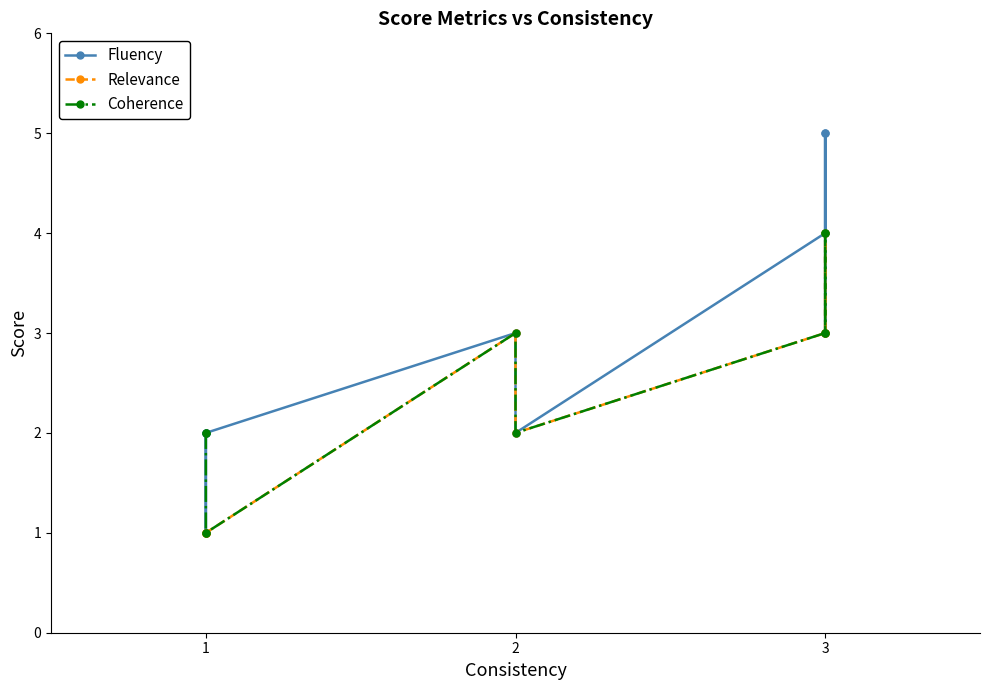

At which label is Coherence closest to 2?

1